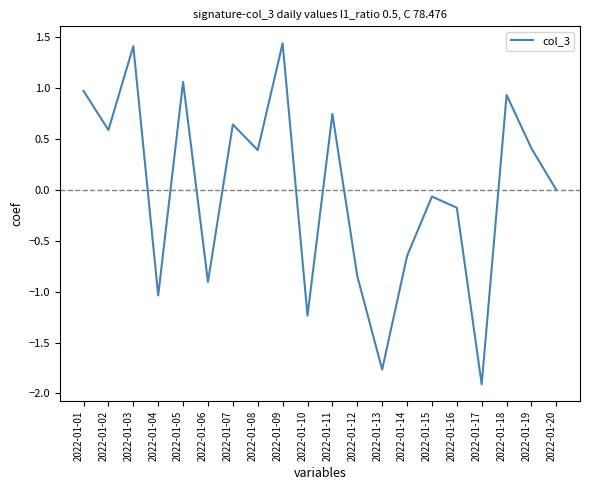

Is this an area chart (filled region under the line)?

No